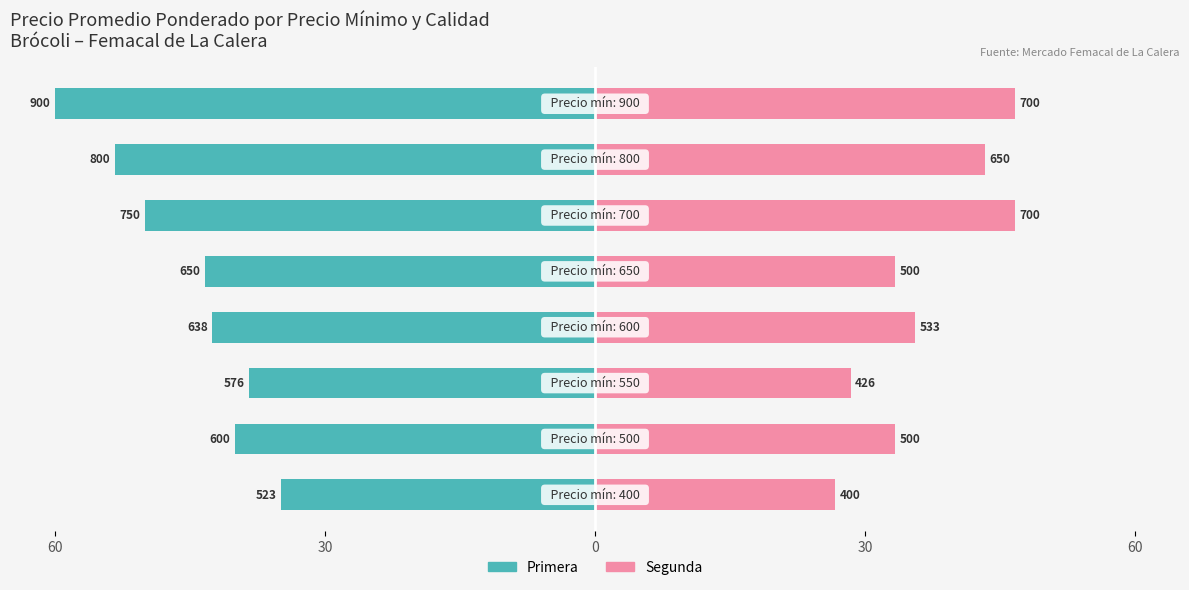

What is the minimum value shown in the chart?

-60.0